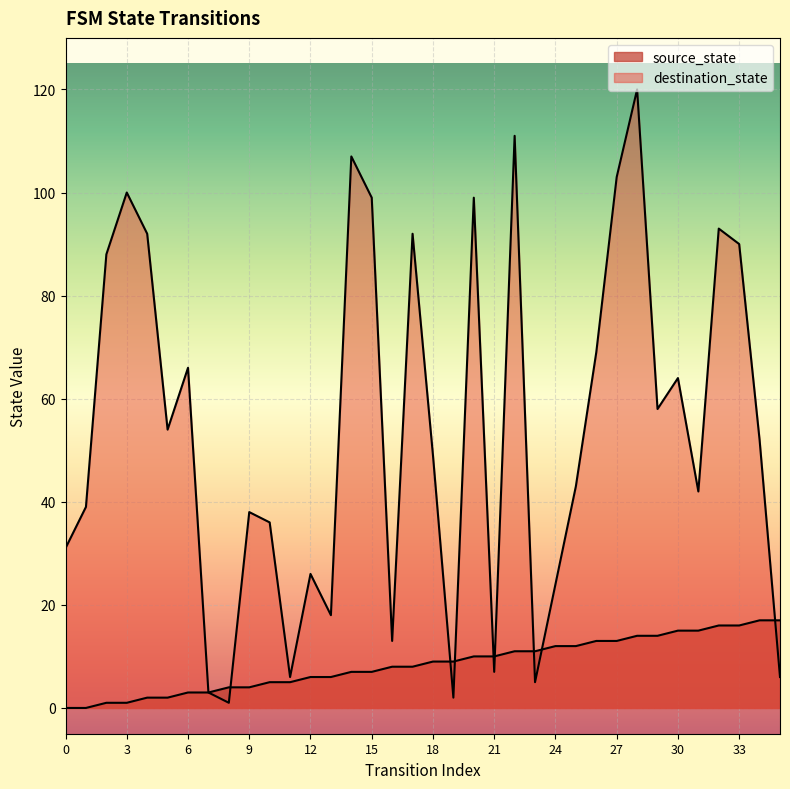

How many intersections are there between destination_state and source_state?

8